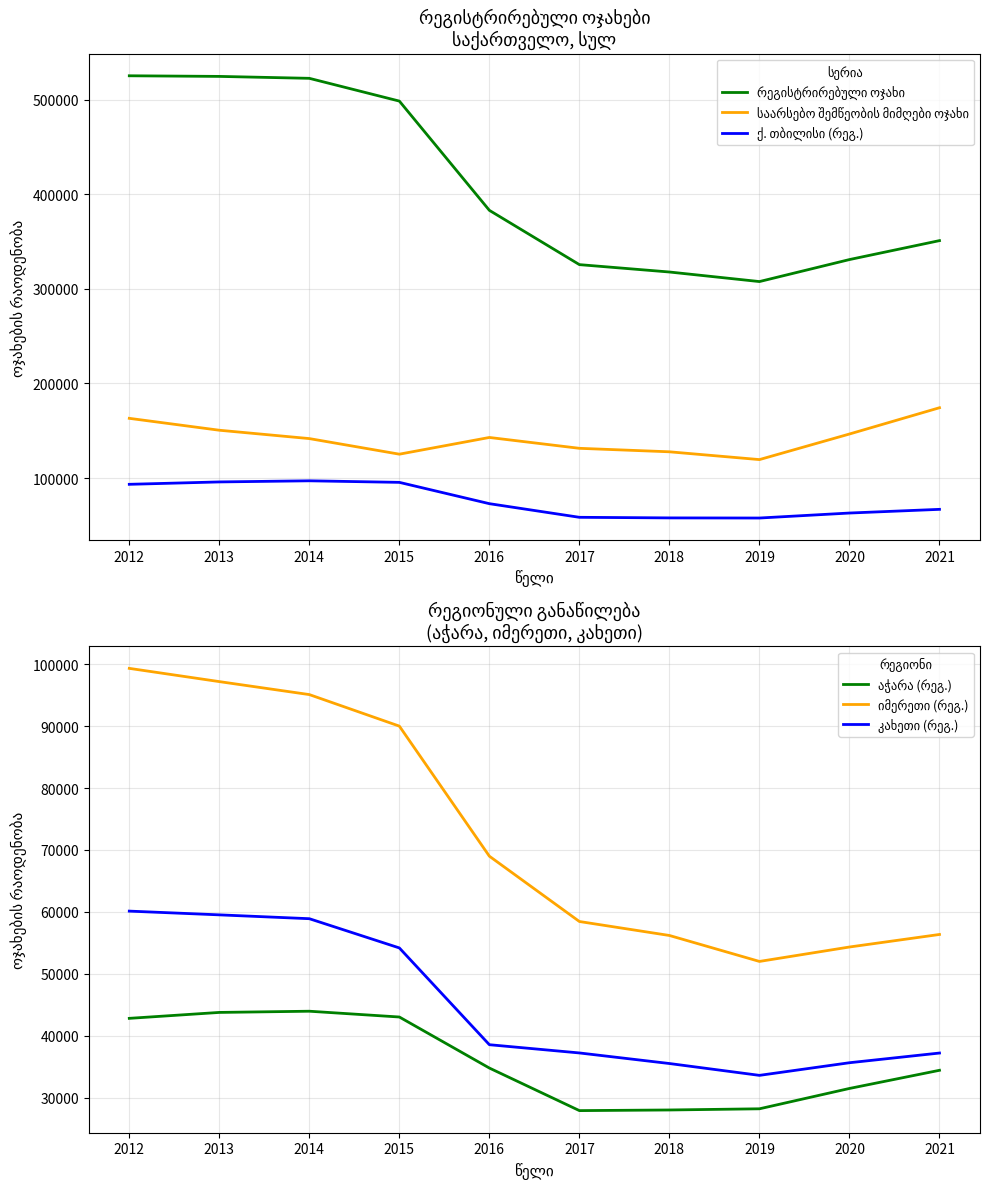

How many values in the რეგისტრირებული ოჯახი series exceed 382950?

4